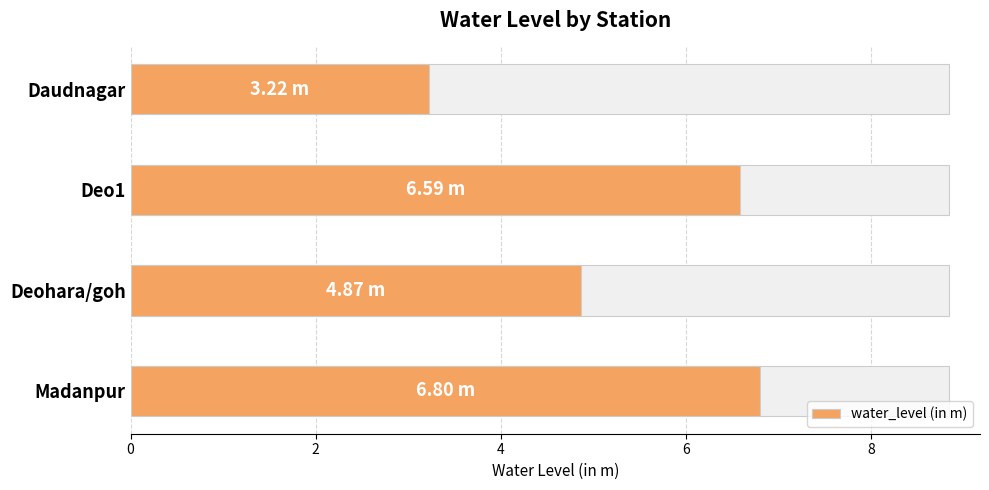

What is the difference between the maximum and minimum values?

3.6